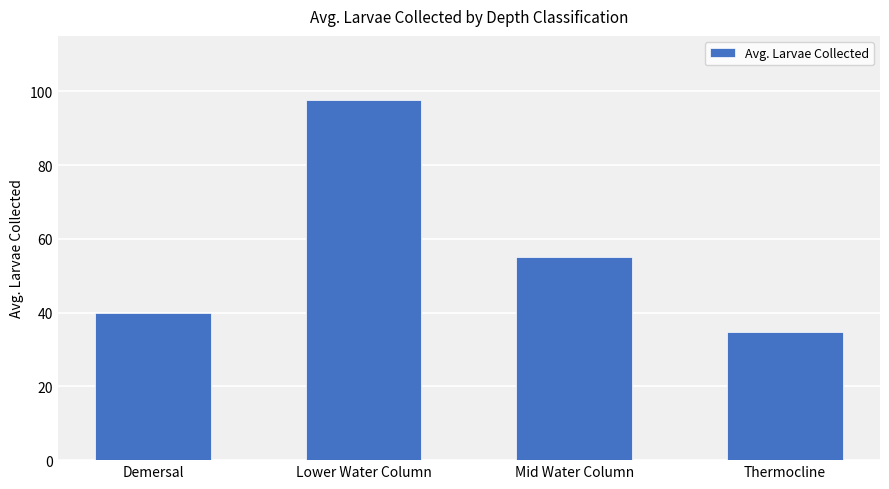

The value at Demersal is 10.6. True or false?

False